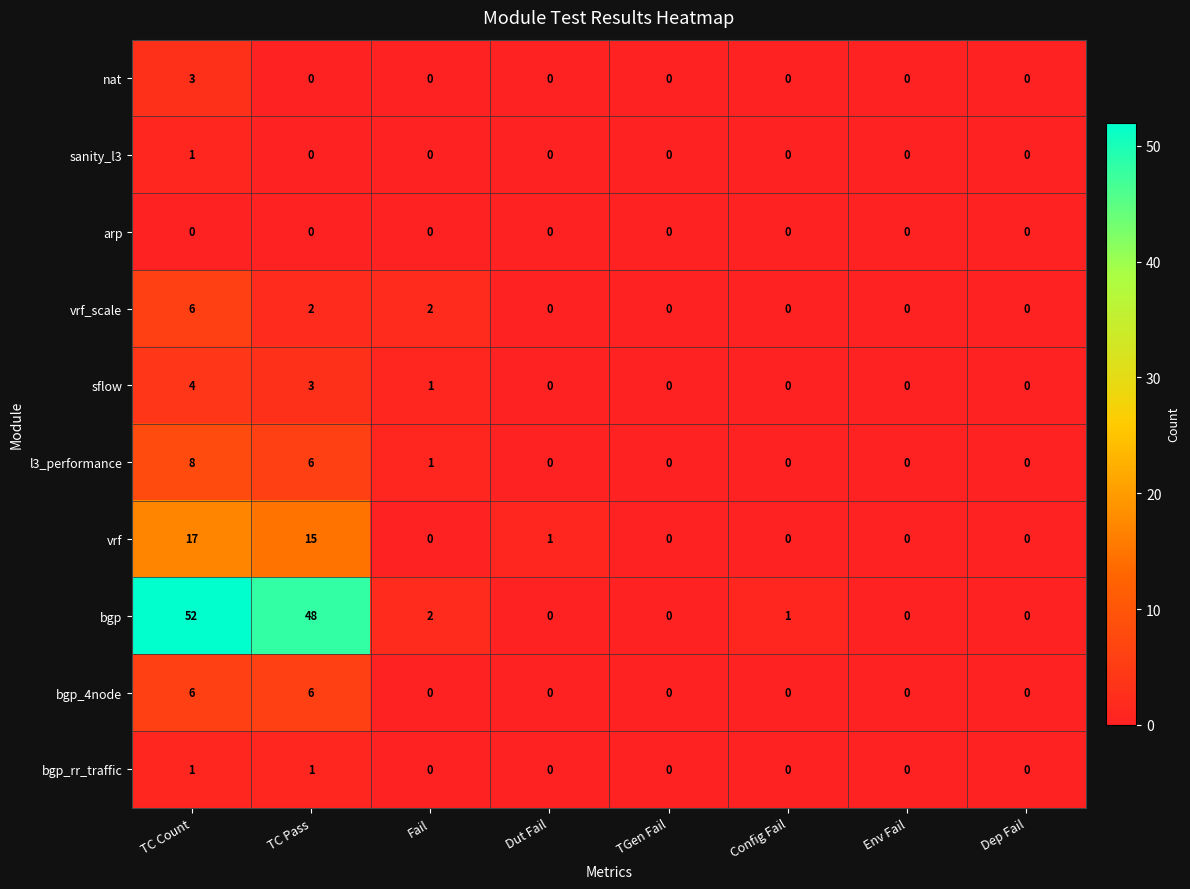

What is the maximum value shown in the chart?

52